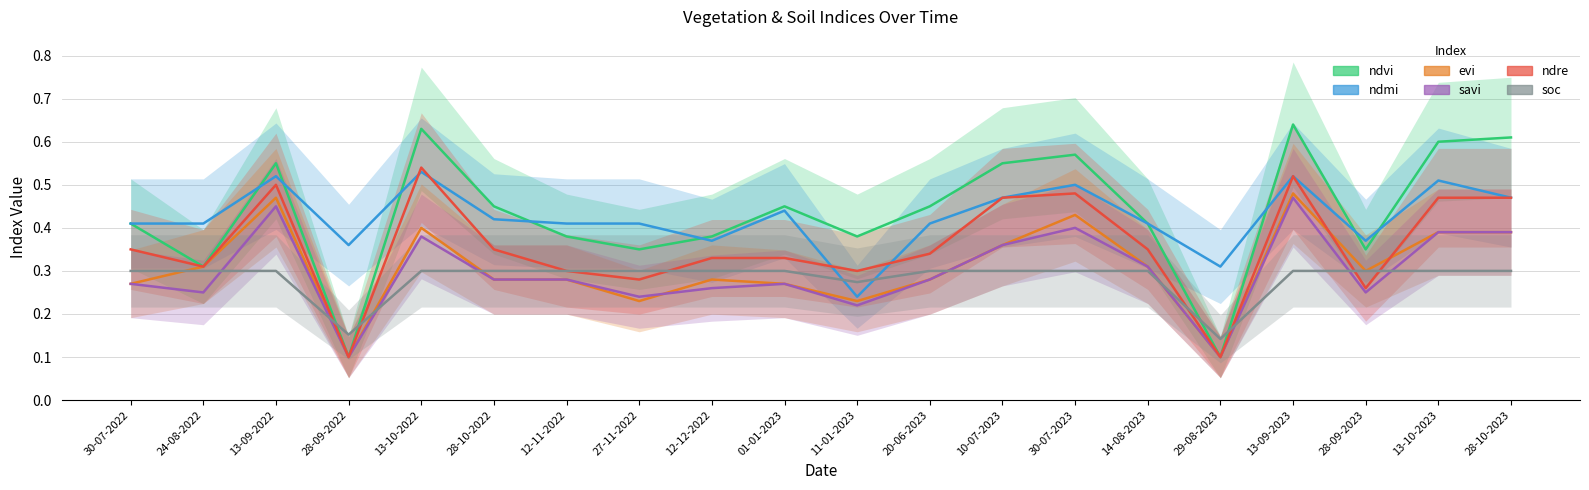

What is the sum of all savi values?

6.0